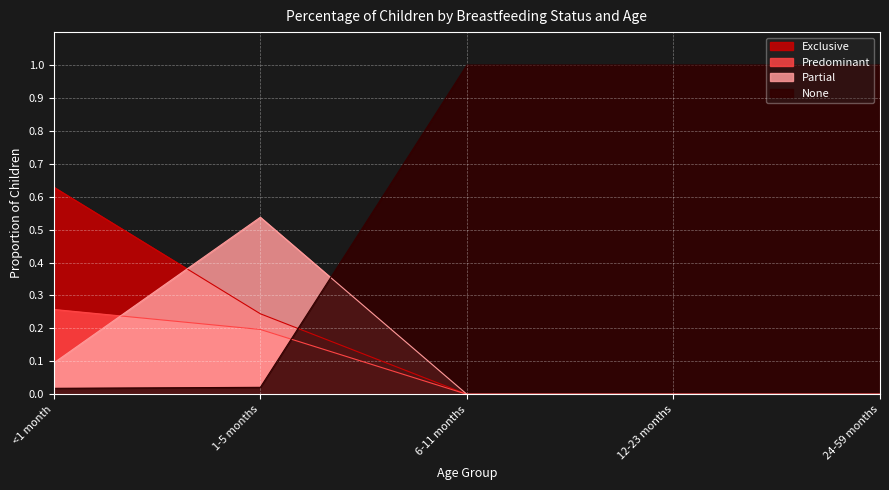

Is it true that Exclusive equals 0.0 at 24-59 months?

True